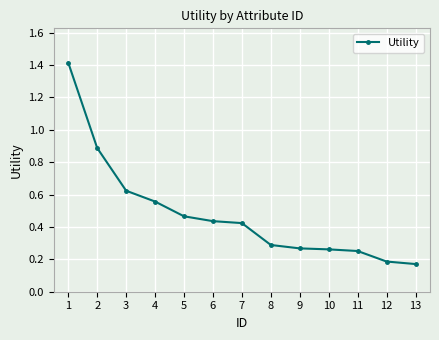

How many categories are shown in the chart?

13